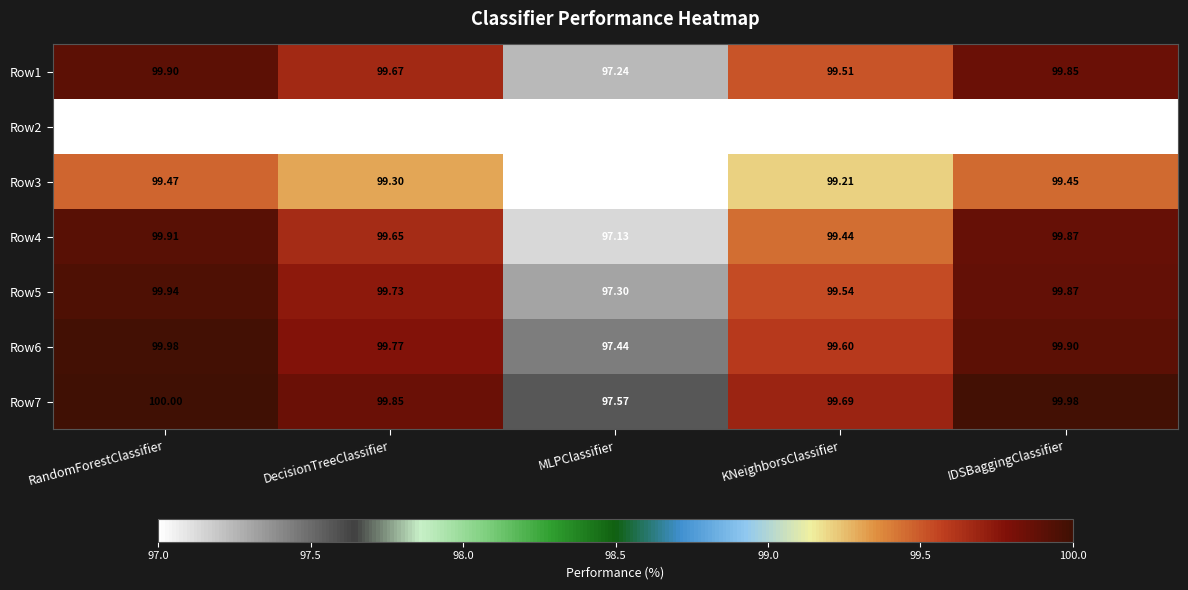

At how many categories does at least one series exceed 3?

5